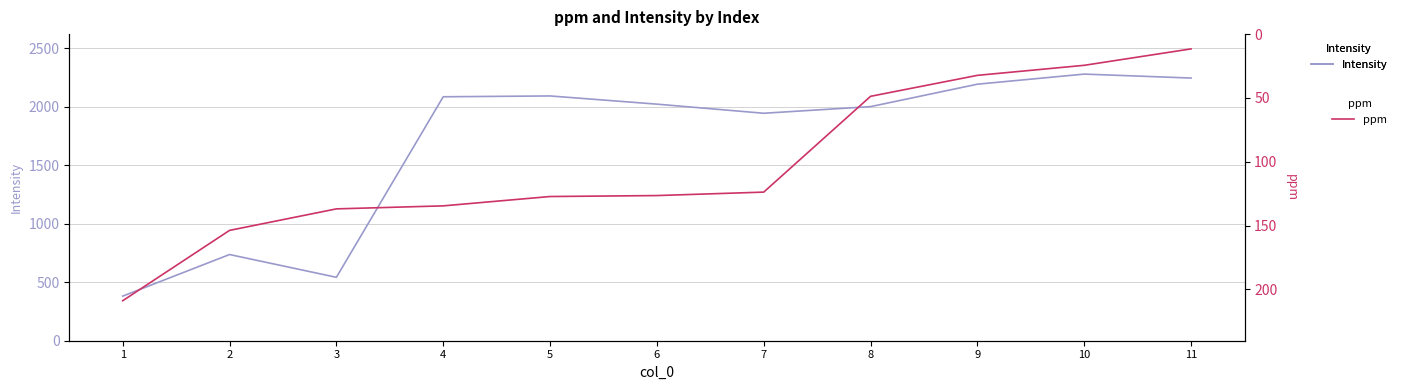

At which category does Intensity reach its first local peak?

2